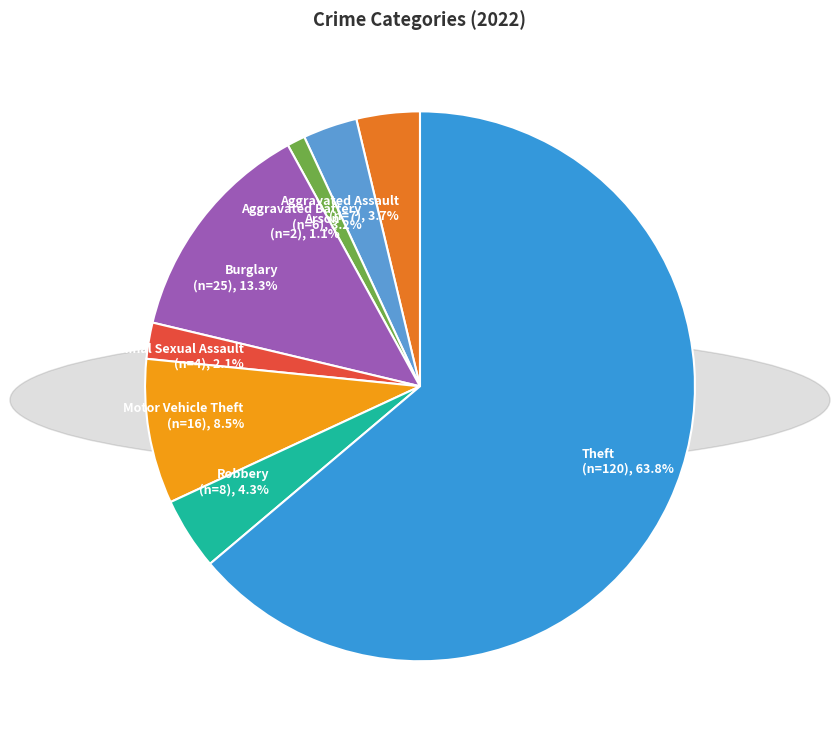

To the nearest percent, what is the combined percentage of Aggravated Assault and Theft?

68%